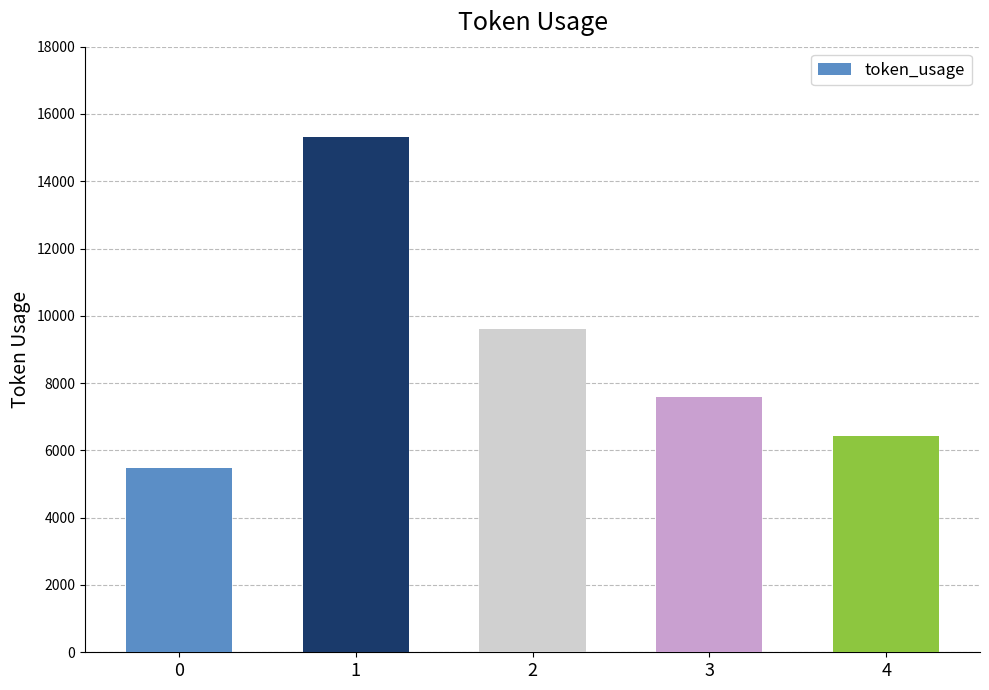

What is the value of the 2nd bar from the left?

15319